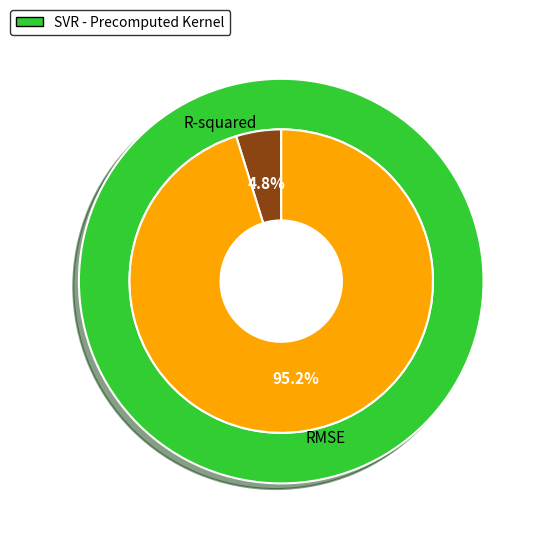

To the nearest percent, what is the combined percentage of R-squared and RMSE?

100%